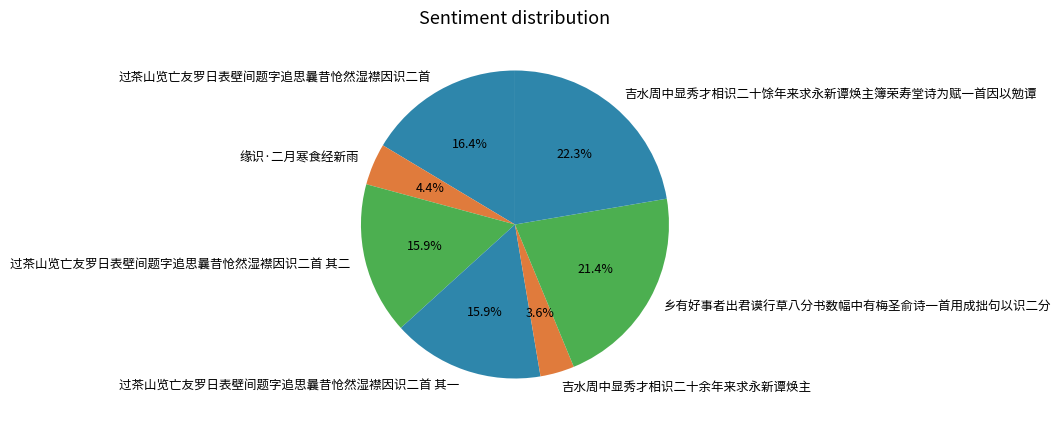

Which category has the smallest portion of the pie?

吉水周中显秀才相识二十余年来求永新谭焕主